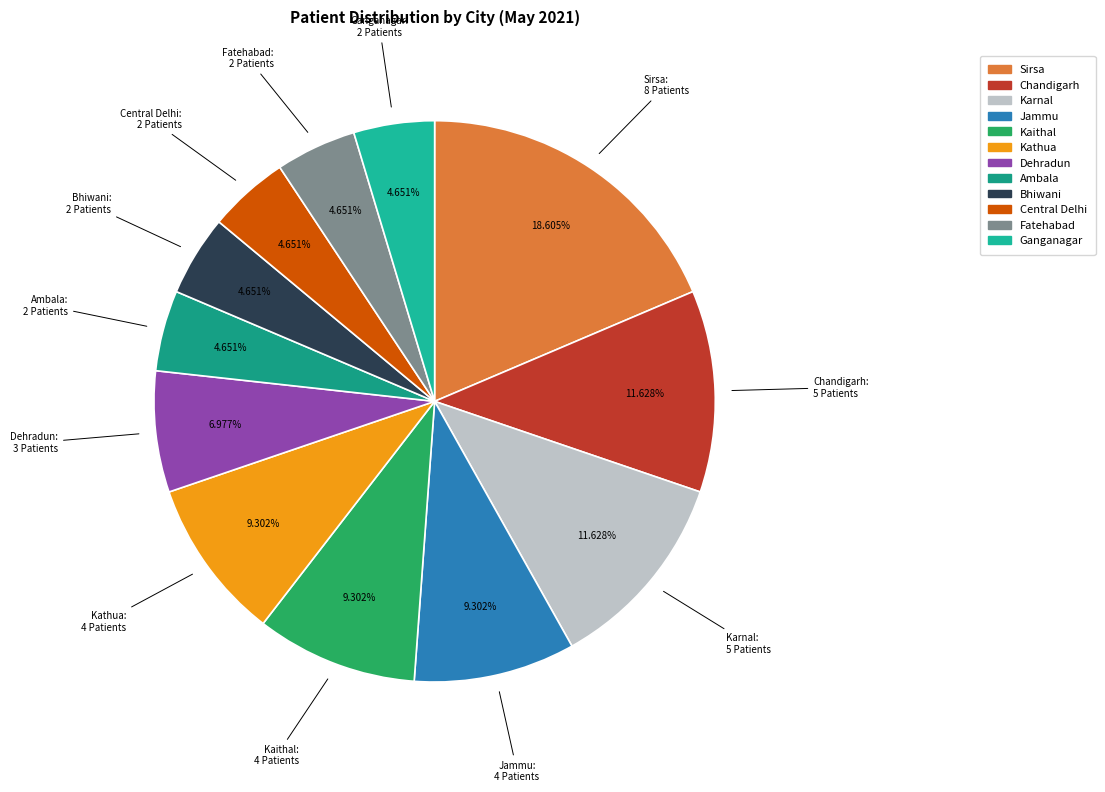

Which has a higher value, Ambala or Chandigarh?

Chandigarh